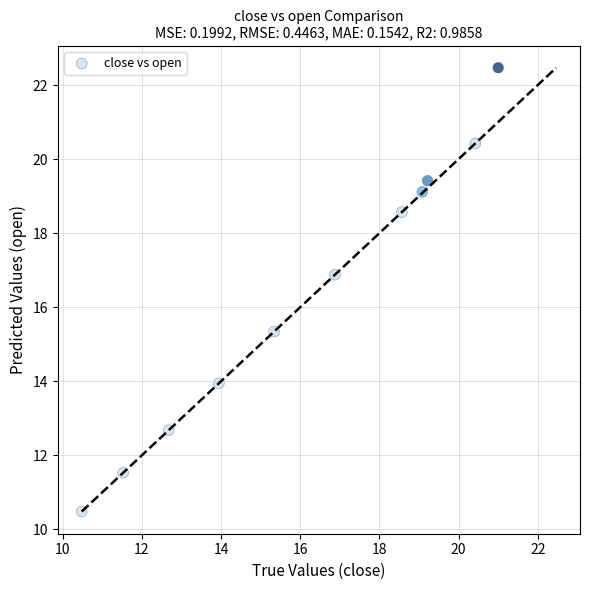

What Y value in the scatter plot is closest to 16?

15.3